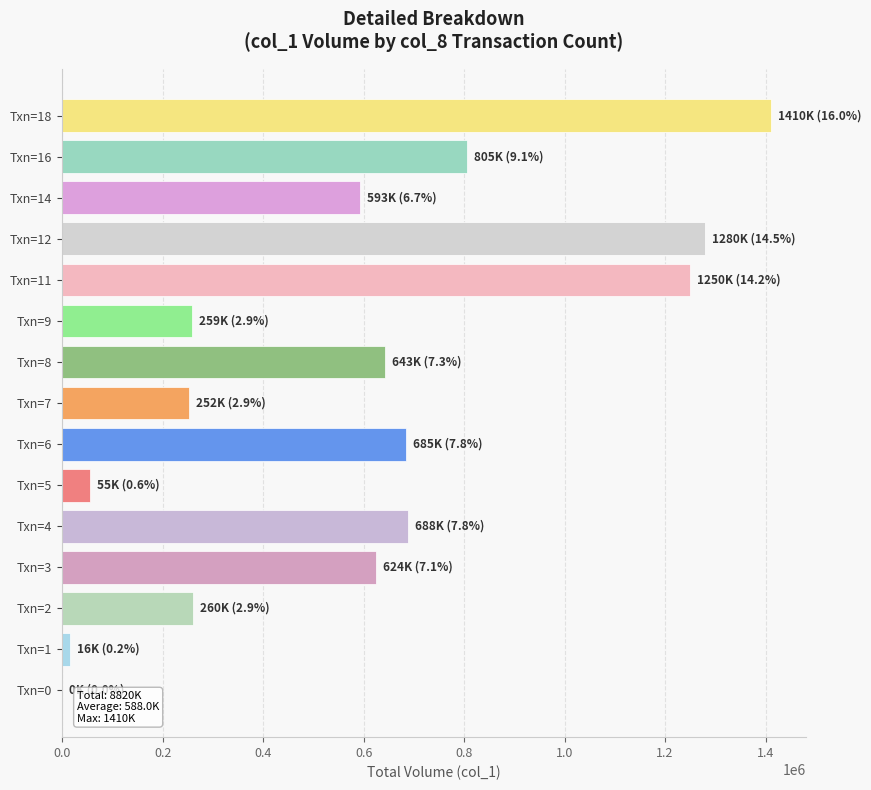

What is the sum of all values?

8820000